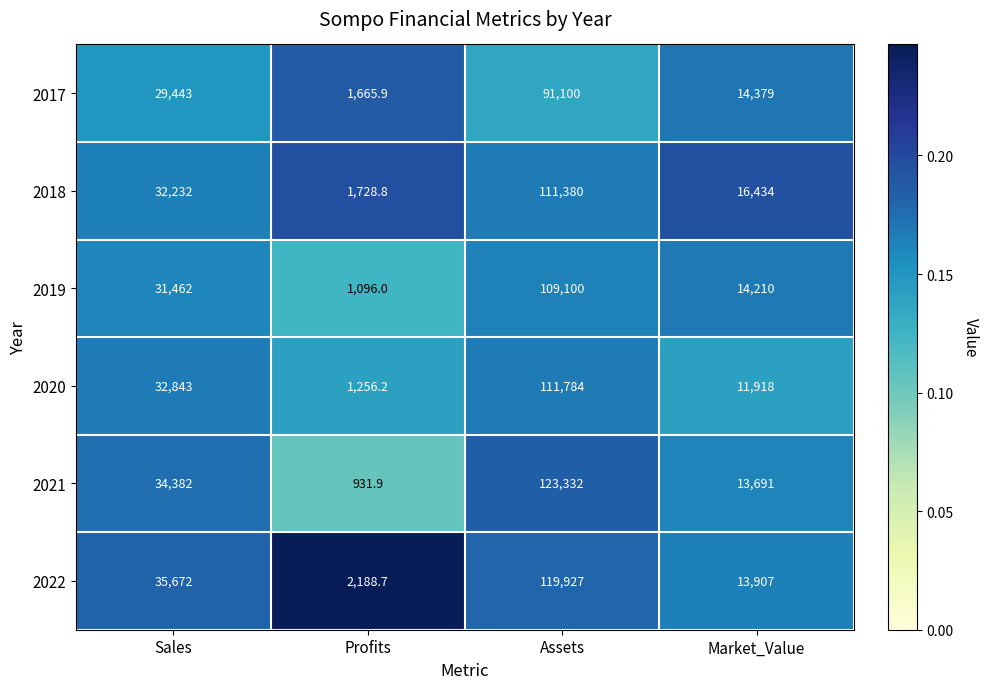

What is the total value across all series at Sales?

196034.0